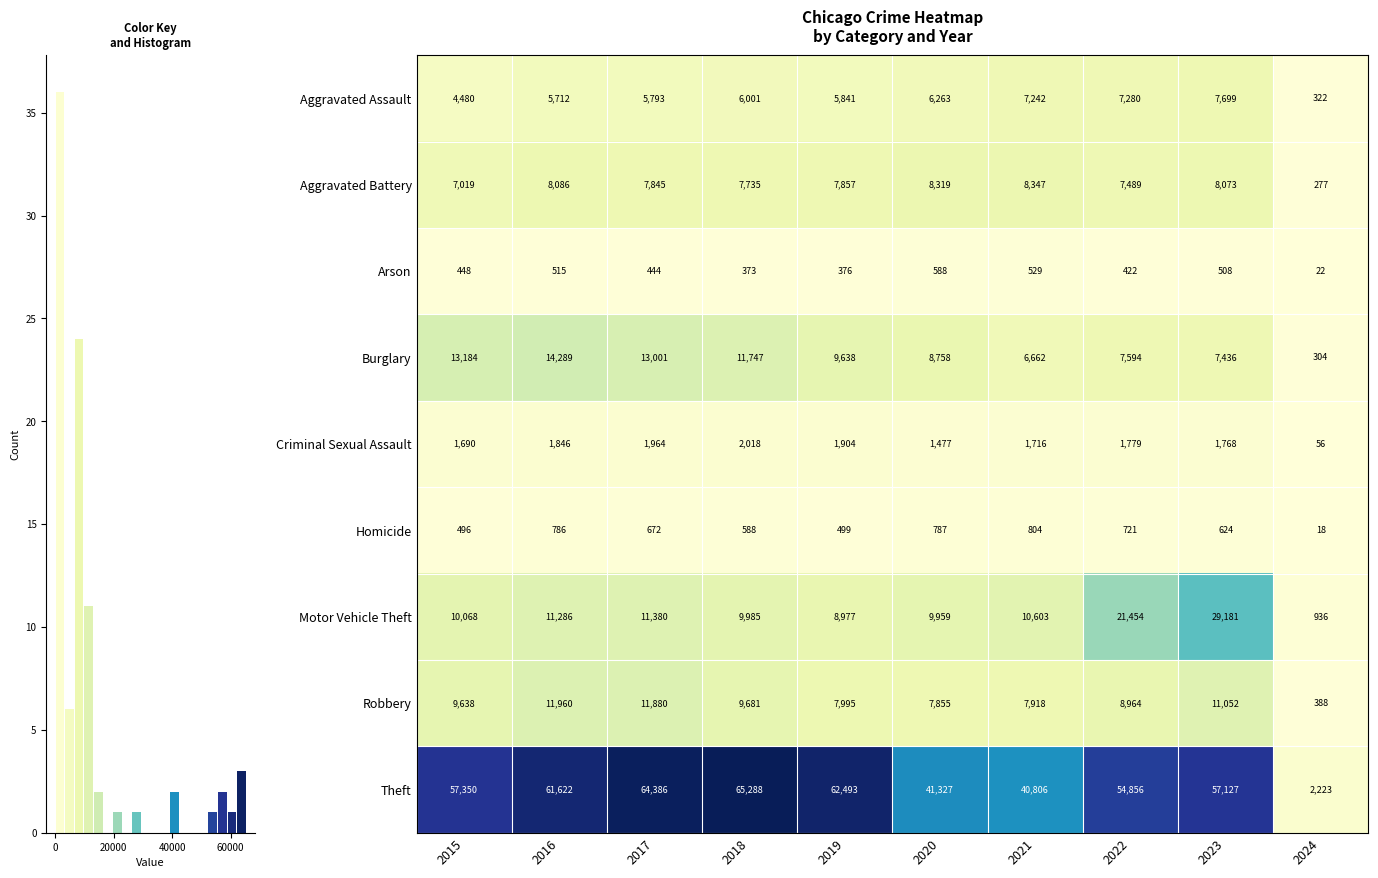

What is the lowest value of the Aggravated Assault series?

322